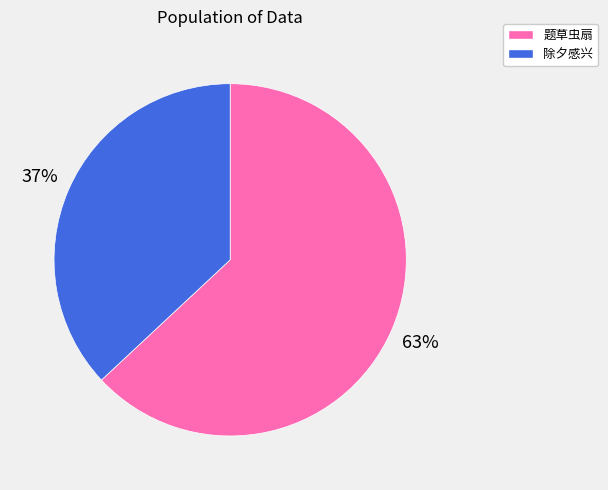

Does any single category account for the majority?

Yes